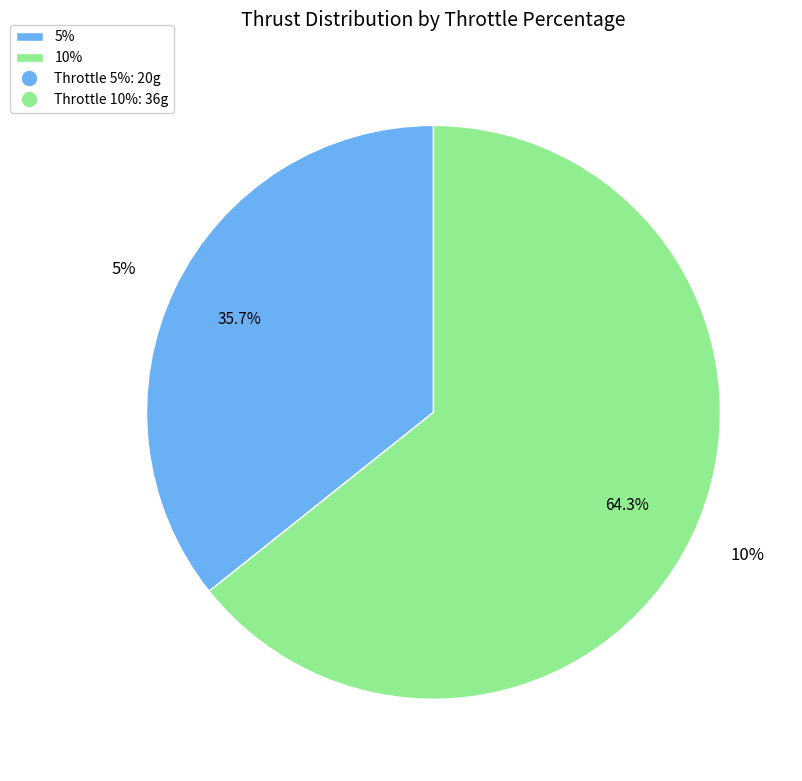

The 10 slice represents 71% of the pie. True or false?

False